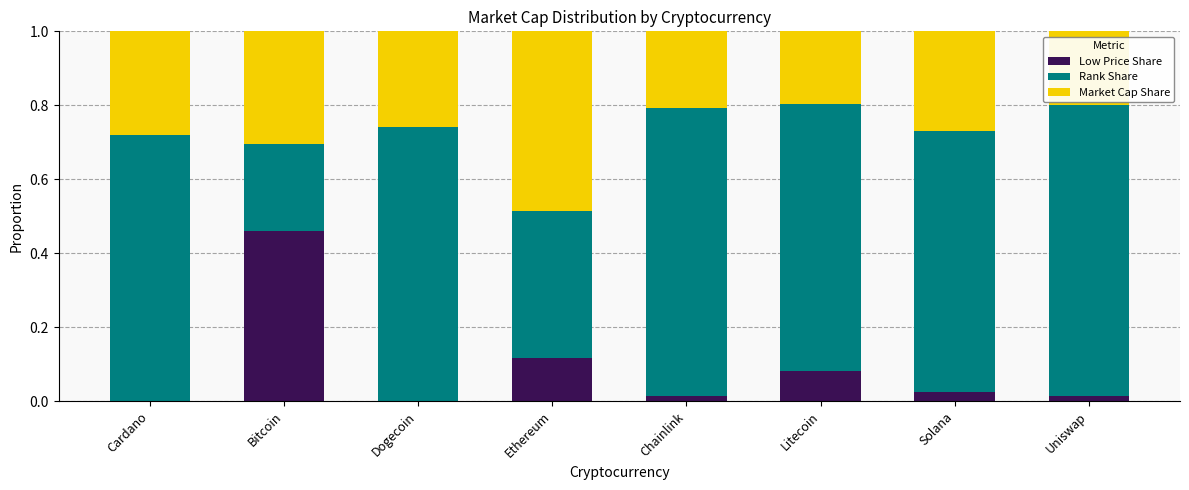

At which label does Low Price Share reach its peak?

Bitcoin